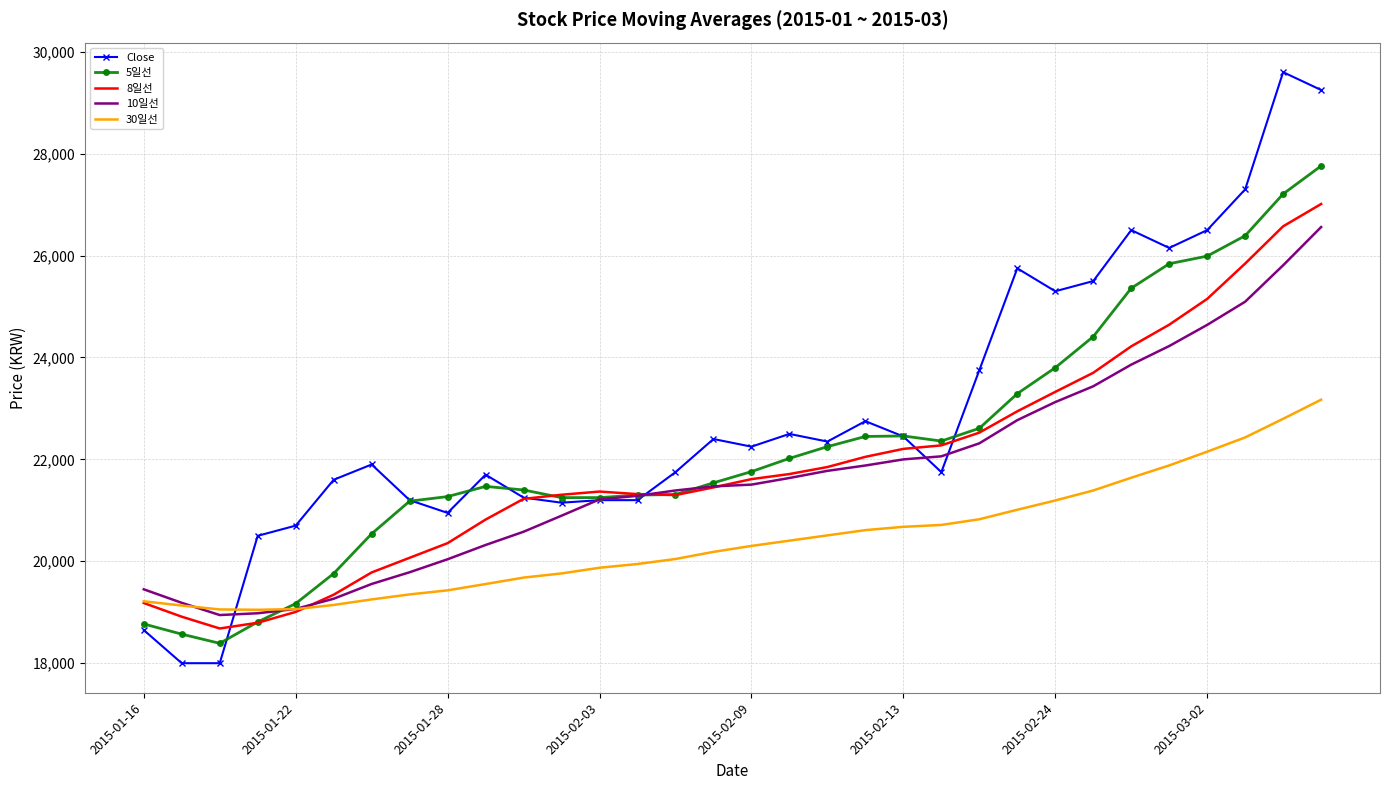

Which series has the largest total across all categories?

Close